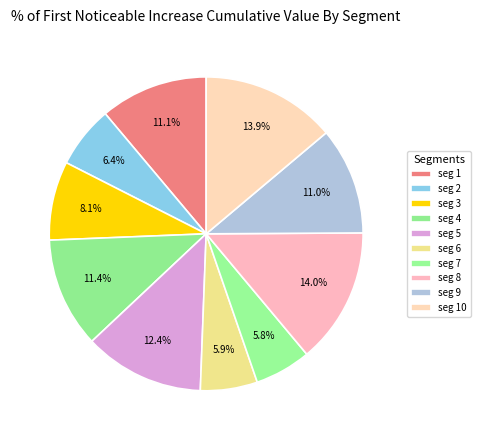

Is there a majority slice in this chart?

No